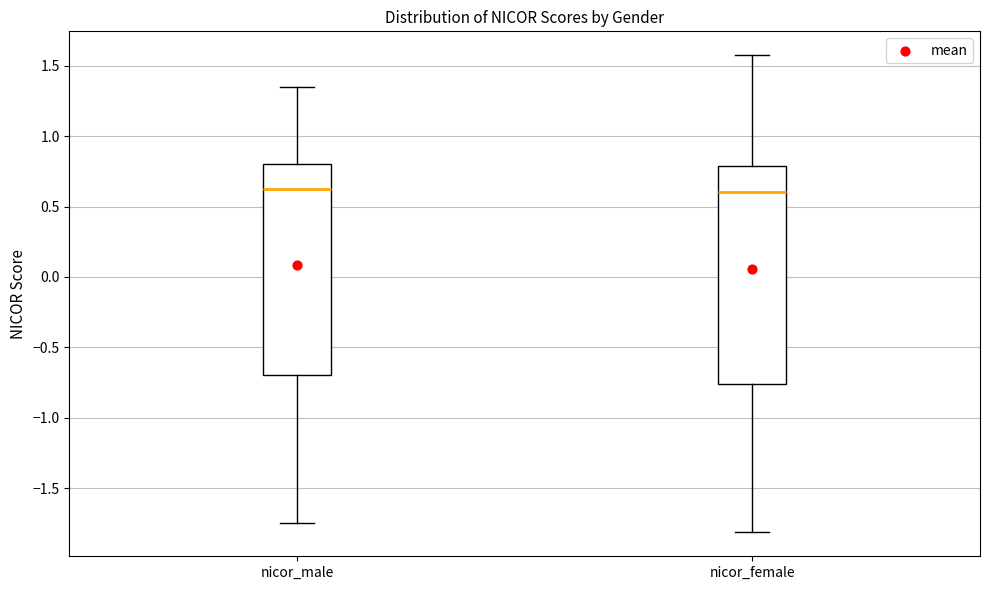

Where is the lower edge of the box for nicor_male on the y-axis? The values are not printed on the chart, so give them approximately, as read against the axis.

-0.70